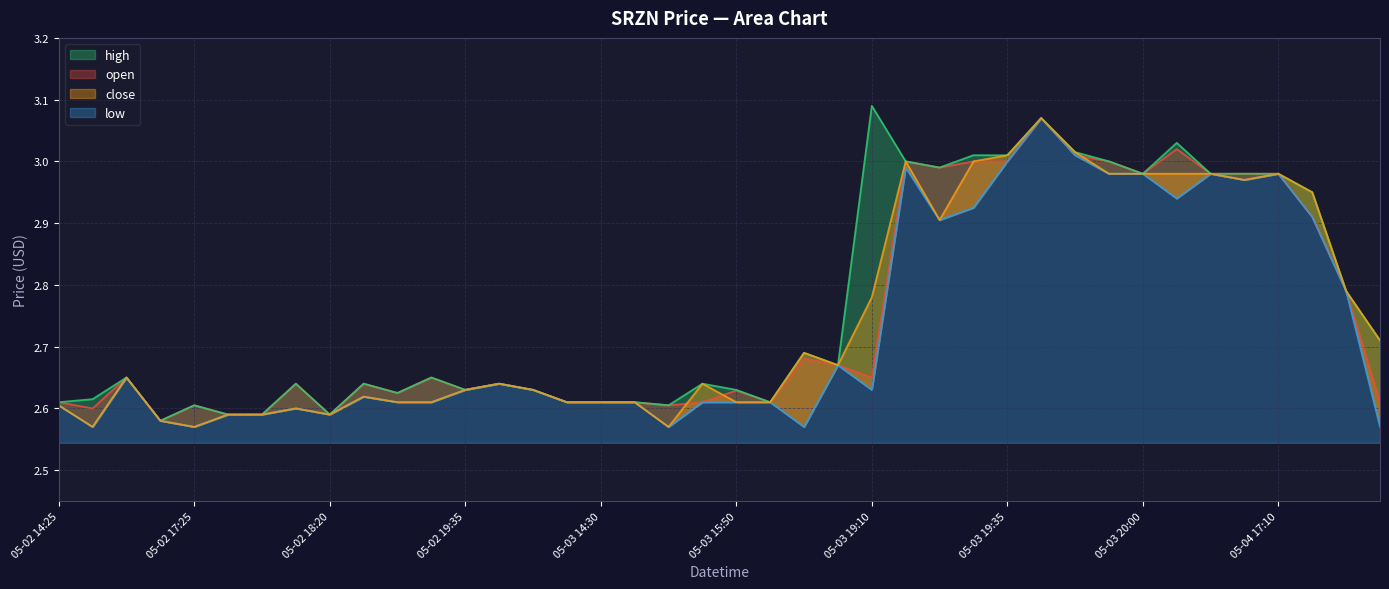

Reading left to right, transcribe all the data shown in this chart.

open: 2.6	2.6	2.6	2.6	2.6	2.6	2.6	2.6	2.6	2.6	2.6	2.6	2.6	2.6	2.6	2.6	2.6	2.6	2.6	2.6	2.6	2.6	2.7	2.7	2.6	3.0	3.0	3.0	3.0	3.1	3.0	3.0	3.0	3.0	3.0	3.0	3.0	2.9	2.8	2.6
high: 2.6	2.6	2.6	2.6	2.6	2.6	2.6	2.6	2.6	2.6	2.6	2.6	2.6	2.6	2.6	2.6	2.6	2.6	2.6	2.6	2.6	2.6	2.7	2.7	3.1	3.0	3.0	3.0	3.0	3.1	3.0	3.0	3.0	3.0	3.0	3.0	3.0	3.0	2.8	2.7
low: 2.6	2.6	2.6	2.6	2.6	2.6	2.6	2.6	2.6	2.6	2.6	2.6	2.6	2.6	2.6	2.6	2.6	2.6	2.6	2.6	2.6	2.6	2.6	2.7	2.6	3.0	2.9	2.9	3.0	3.1	3.0	3.0	3.0	2.9	3.0	3.0	3.0	2.9	2.8	2.6
close: 2.6	2.6	2.6	2.6	2.6	2.6	2.6	2.6	2.6	2.6	2.6	2.6	2.6	2.6	2.6	2.6	2.6	2.6	2.6	2.6	2.6	2.6	2.7	2.7	2.8	3.0	2.9	3.0	3.0	3.1	3.0	3.0	3.0	3.0	3.0	3.0	3.0	3.0	2.8	2.7